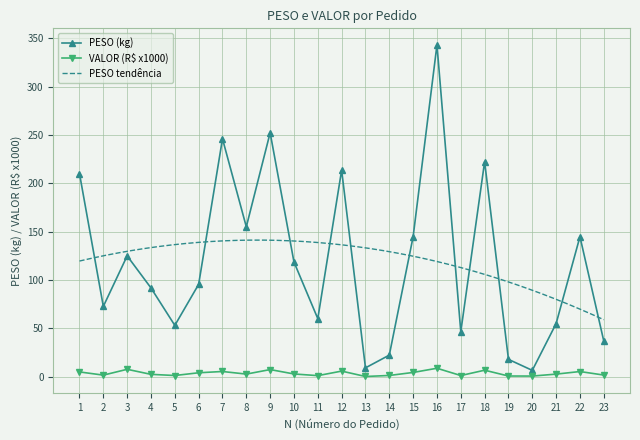

Reading right to left, what are all the values shown in this chart?

PESO: 36.9	144.8	55.0	6.6	18.0	222.3	46.6	343.0	144.8	22.4	9.2	213.6	60.1	118.6	252.2	155.0	246.0	95.5	53.1	91.8	125.0	72.7	210.0
VALOR: 1.8	5.4	2.7	0.7	0.8	6.8	1.3	8.8	4.5	1.3	0.3	5.8	1.2	2.9	7.4	2.8	5.4	4.1	1.3	2.5	7.7	1.7	5.0